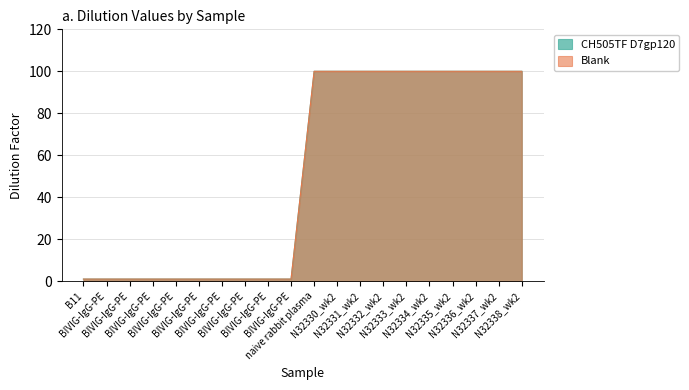

Which series has the widest spread of values?

CH505TF D7gp120